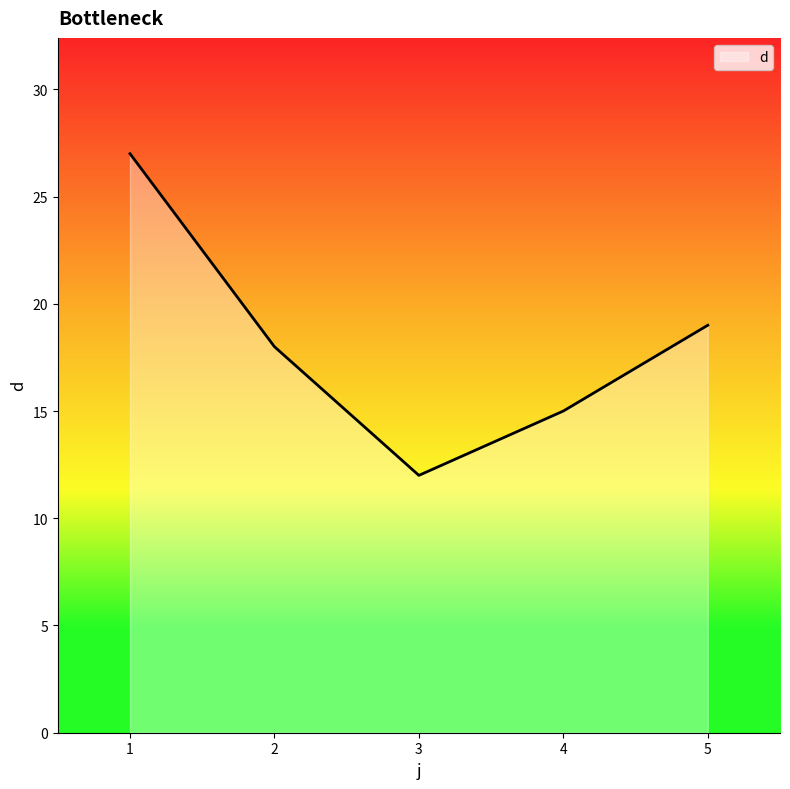

The chart shows a value of 18 at 2. True or false?

True